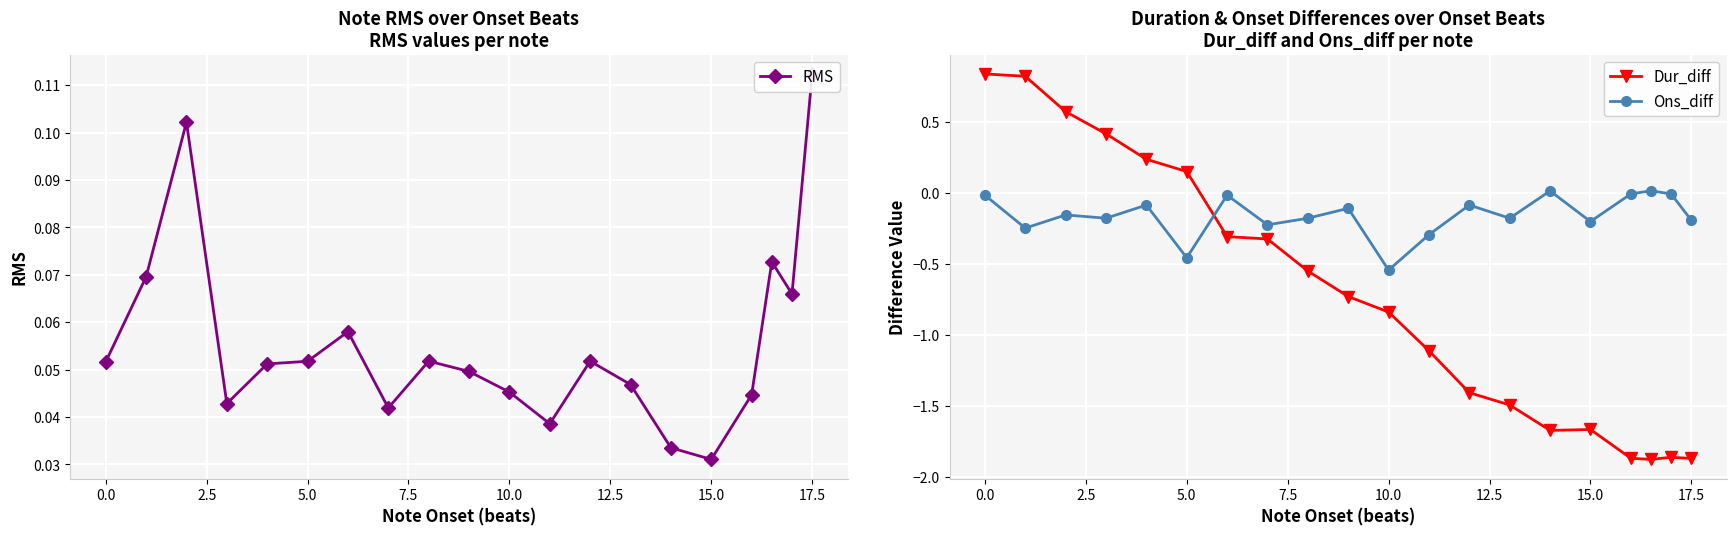

Which category has the lowest value in the Ons_diff series?

10.0